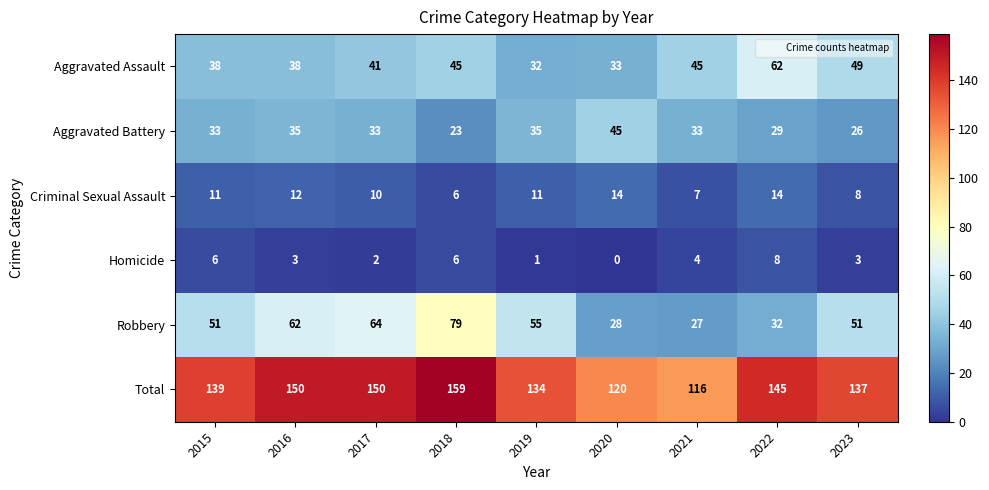

Rank the series by their maximum value, from highest to lowest.

Total, Robbery, Aggravated Assault, Aggravated Battery, Criminal Sexual Assault, Homicide